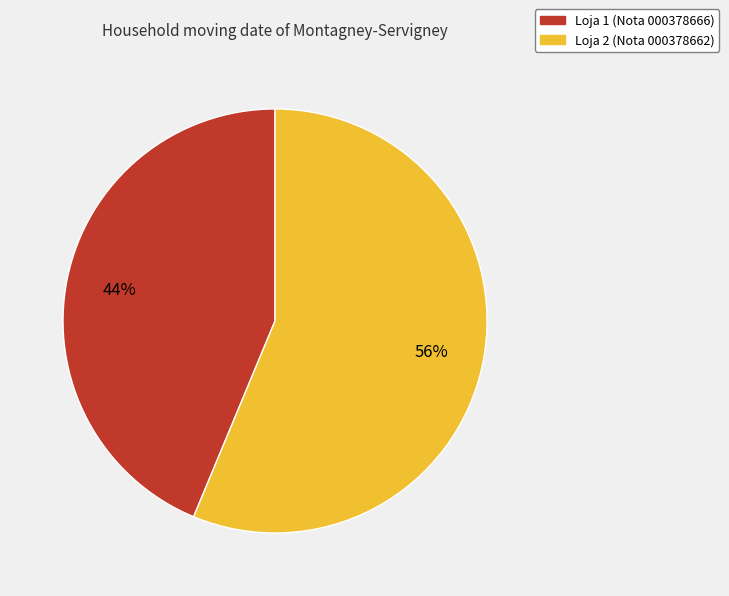

The Loja 1 slice represents 44% of the pie. True or false?

True